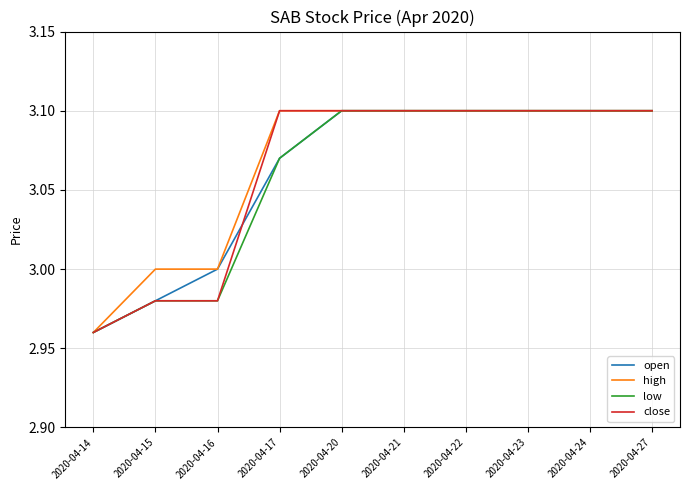

True or false: low has a value of 3.1 at 2020-04-22.

True